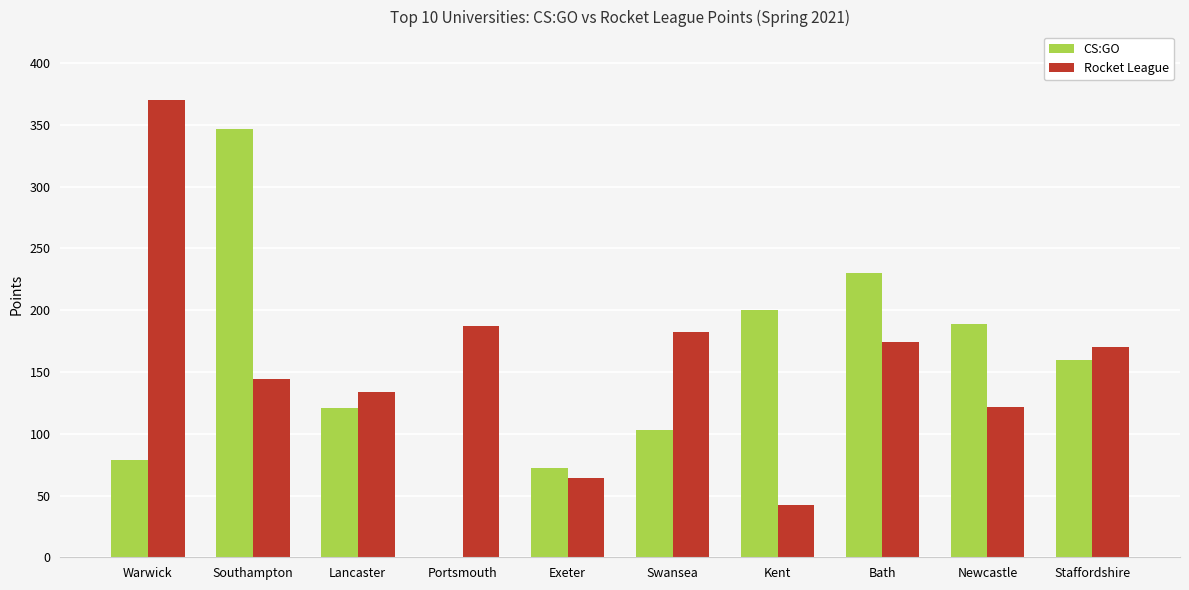

The Rocket League series shows 134 at Lancaster. True or false?

True